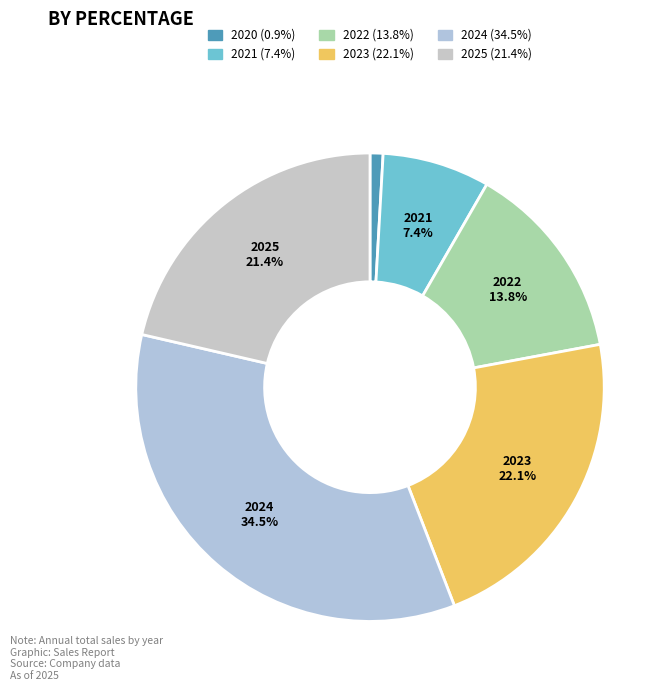

Count the number of slices in the pie.

6